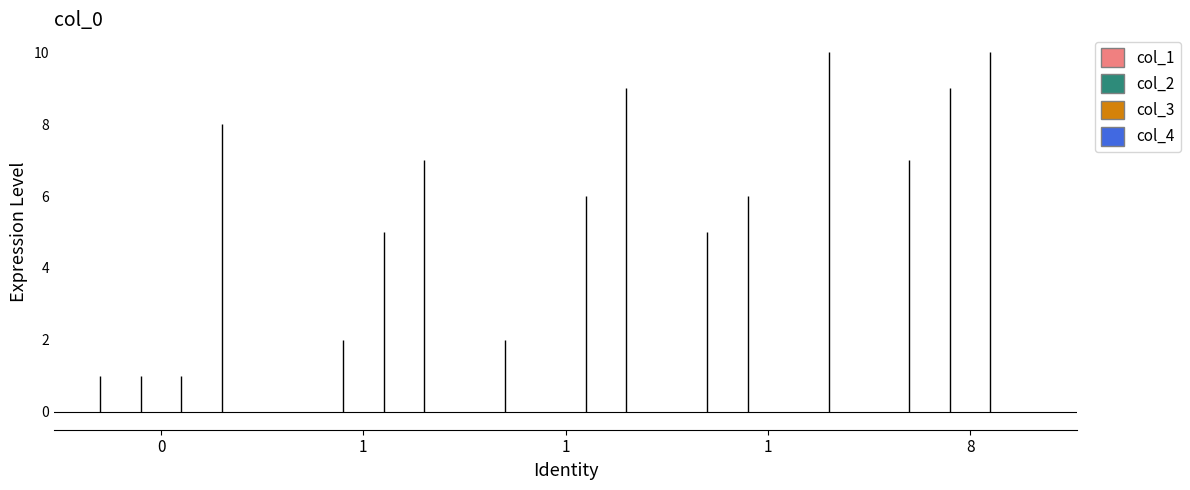

Which series reaches the minimum Y coordinate?

col_1